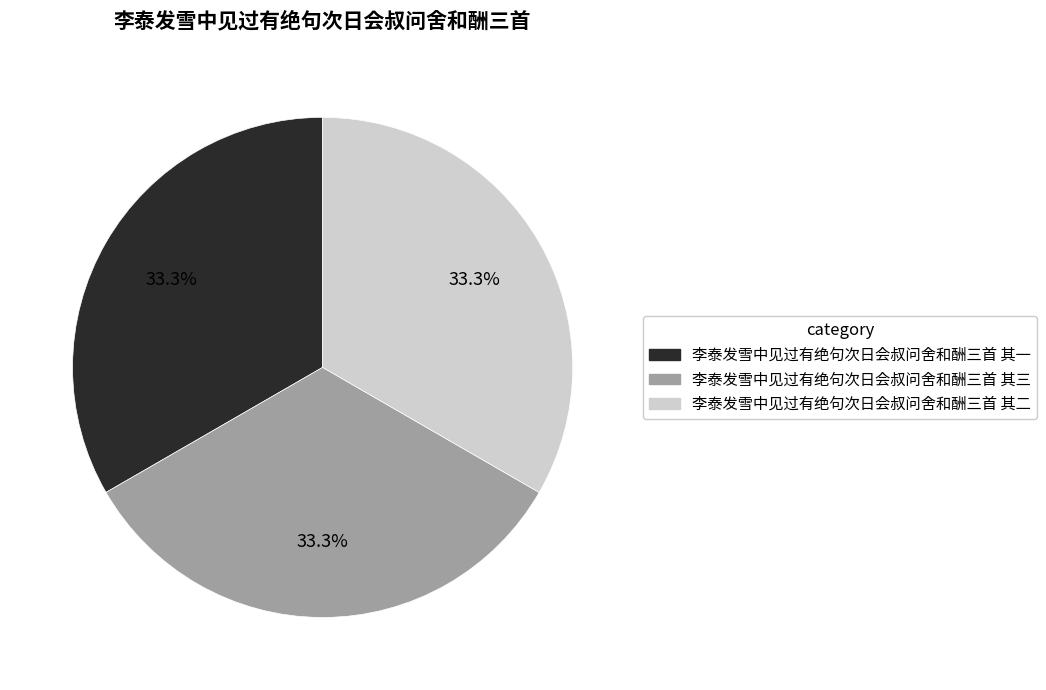

Approximately how many times larger is the value at 李泰发雪中见过有绝句次日会叔问舍和酬三首 其二 compared to 李泰发雪中见过有绝句次日会叔问舍和酬三首 其一?

1.0